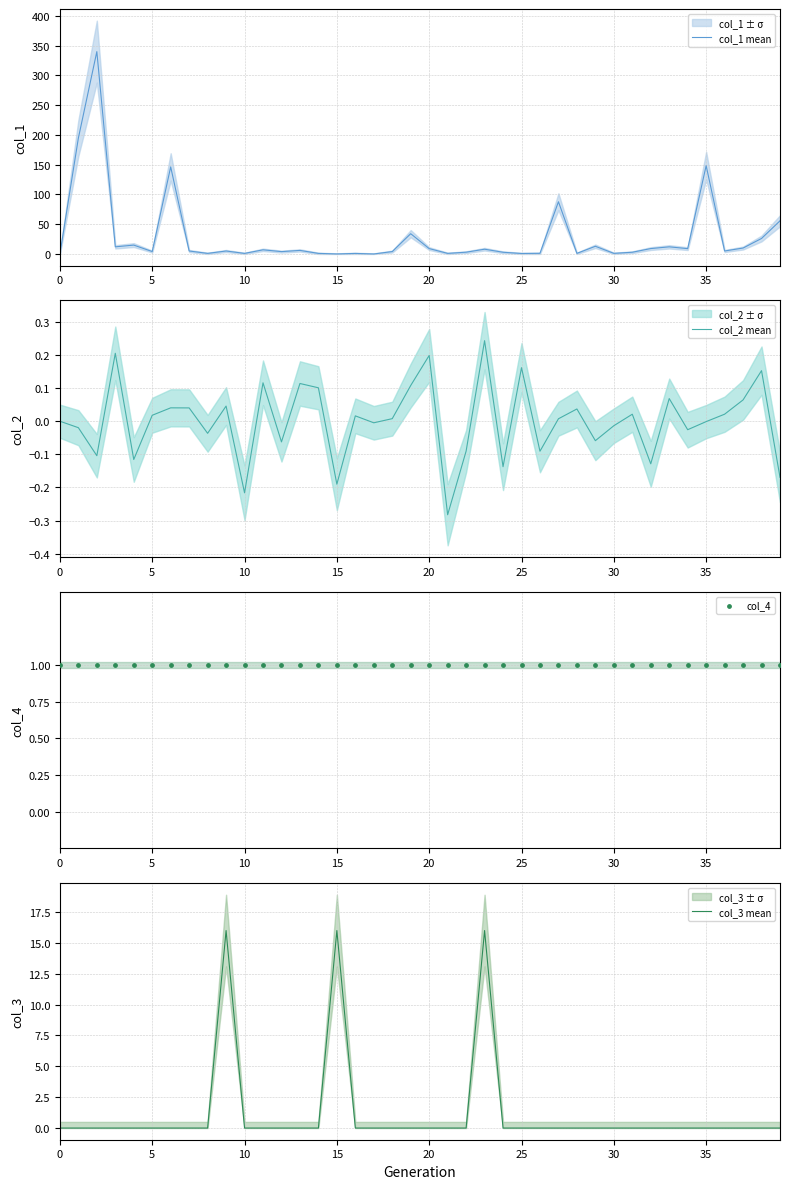

What are all the series names shown in the legend?

col_1 mean, col_2 mean, col_4, col_3 mean